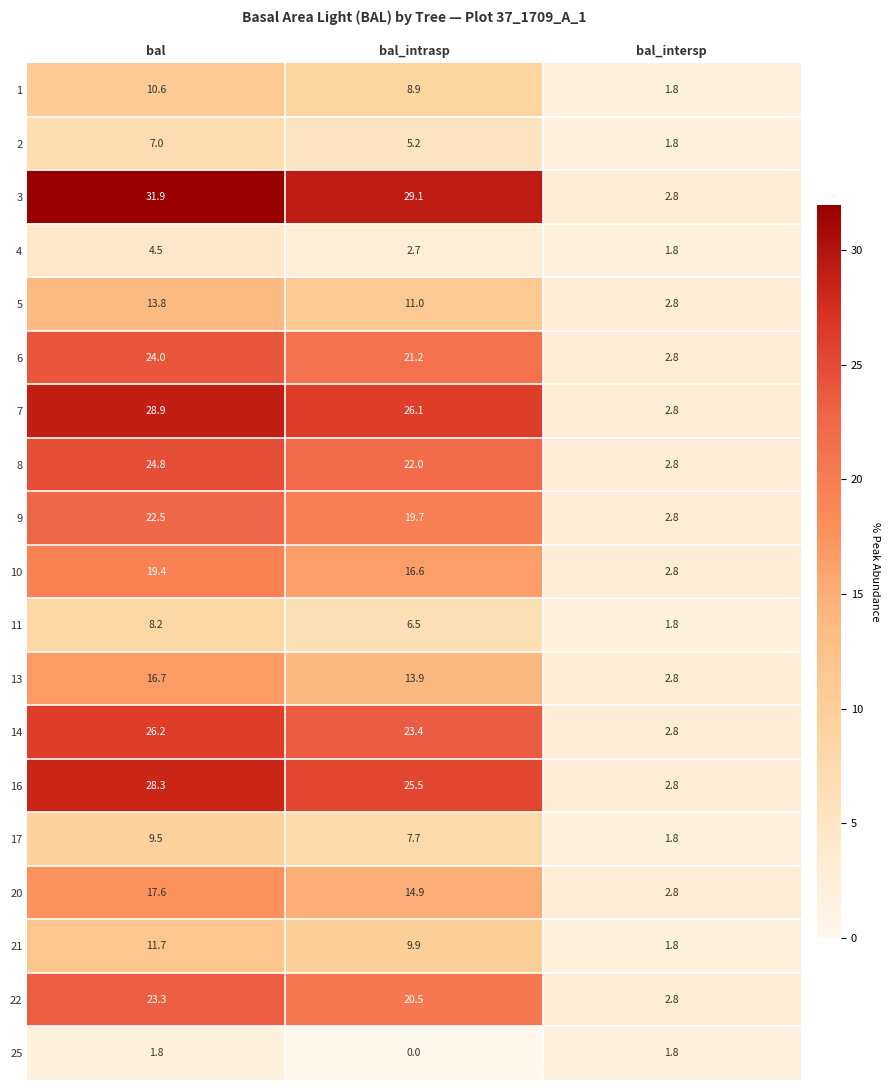

At how many categories does at least one series exceed 10?

2